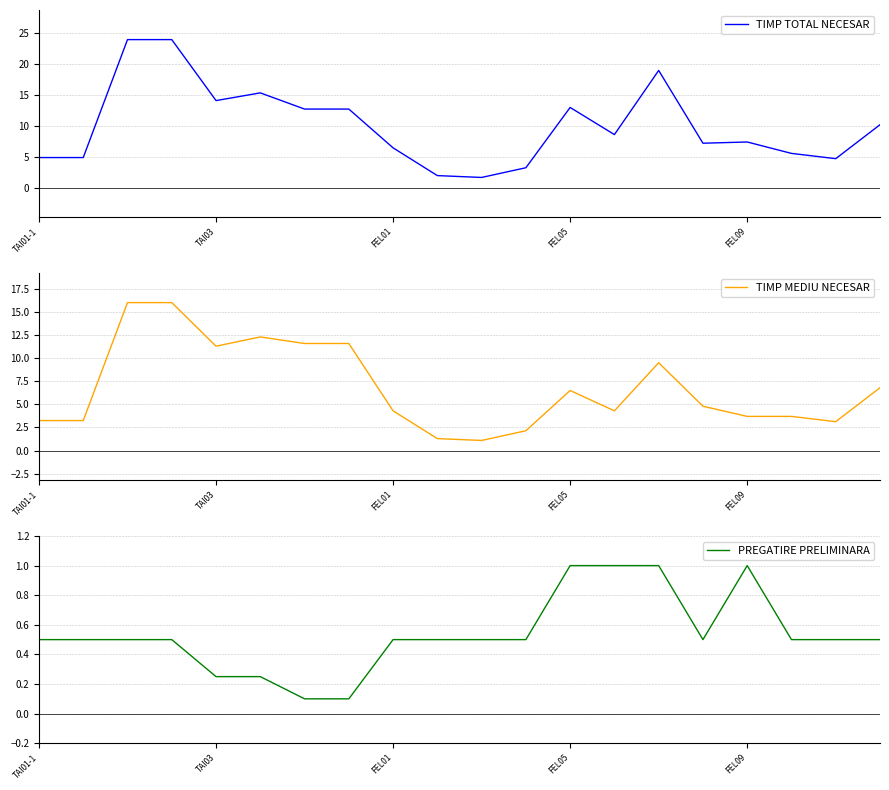

At TAI01-1, list the series in order from smallest to largest.

PREGATIRE PRELIMINARA, TIMP MEDIU NECESAR, TIMP TOTAL NECESAR